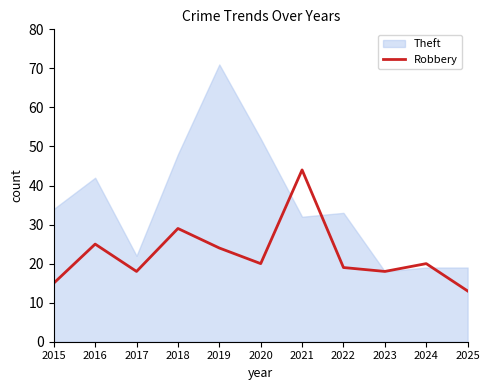

Is it true that Robbery equals 6 at 2017?

False